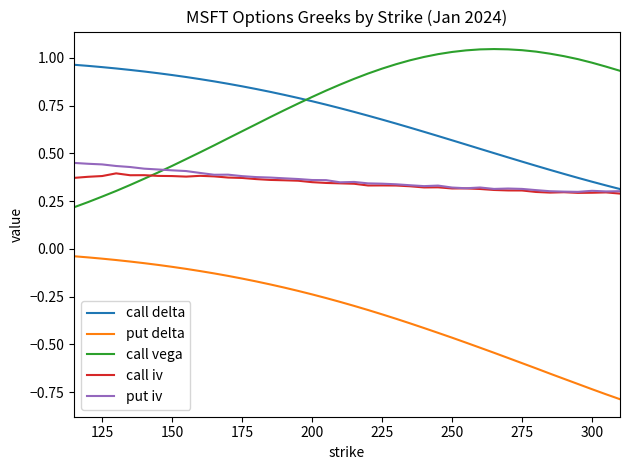

Does the chart display data point markers on the line(s)?

No